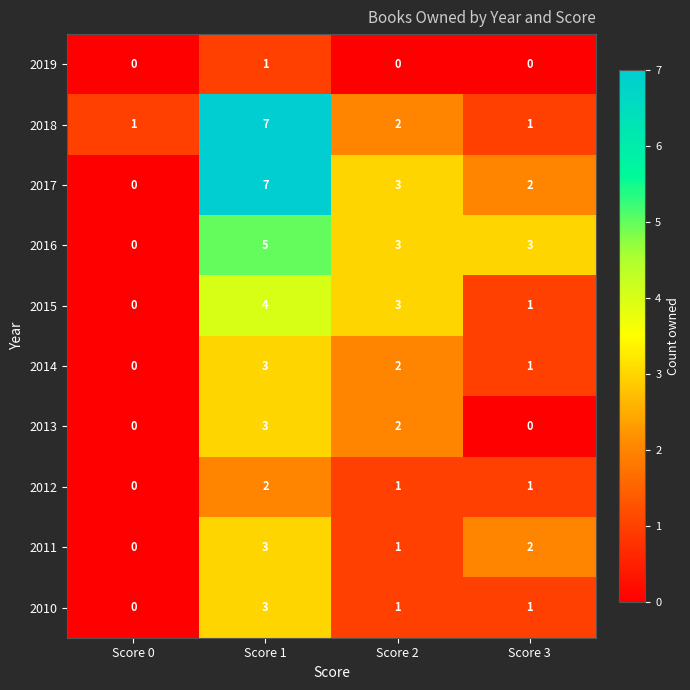

Which series changed the most between Score 0 and Score 1?

2017